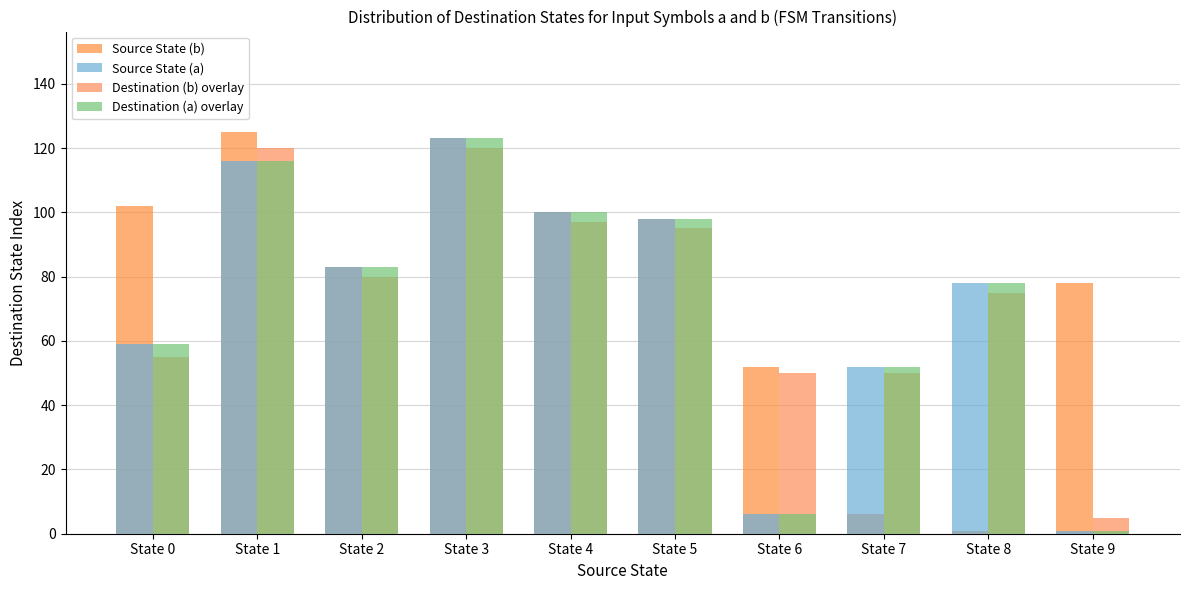

Which category has the highest value across all series?

State 1